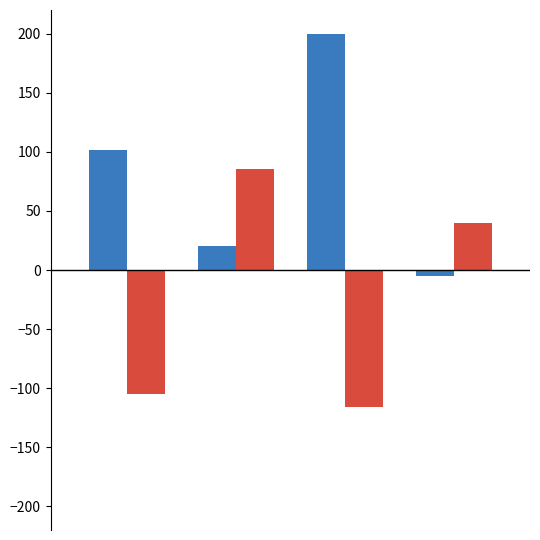

What is the greatest value displayed?

200.0